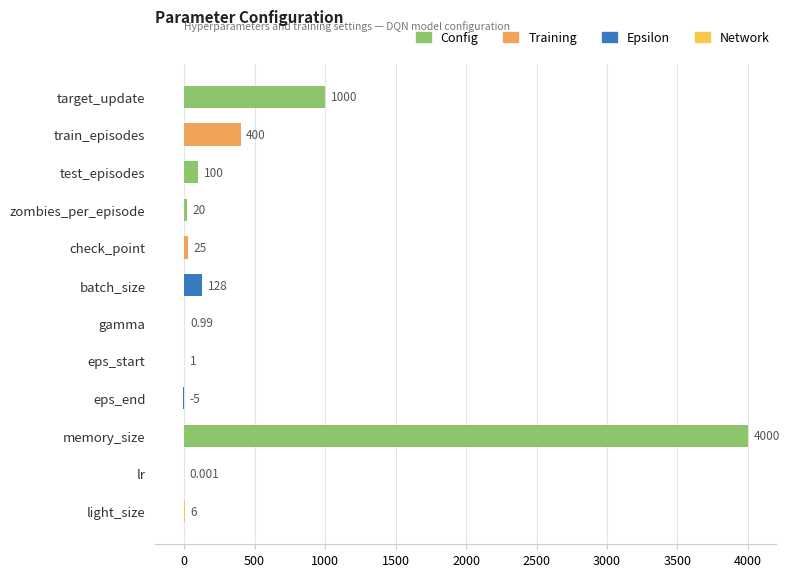

At which label is the value closest to 1997?

target_update